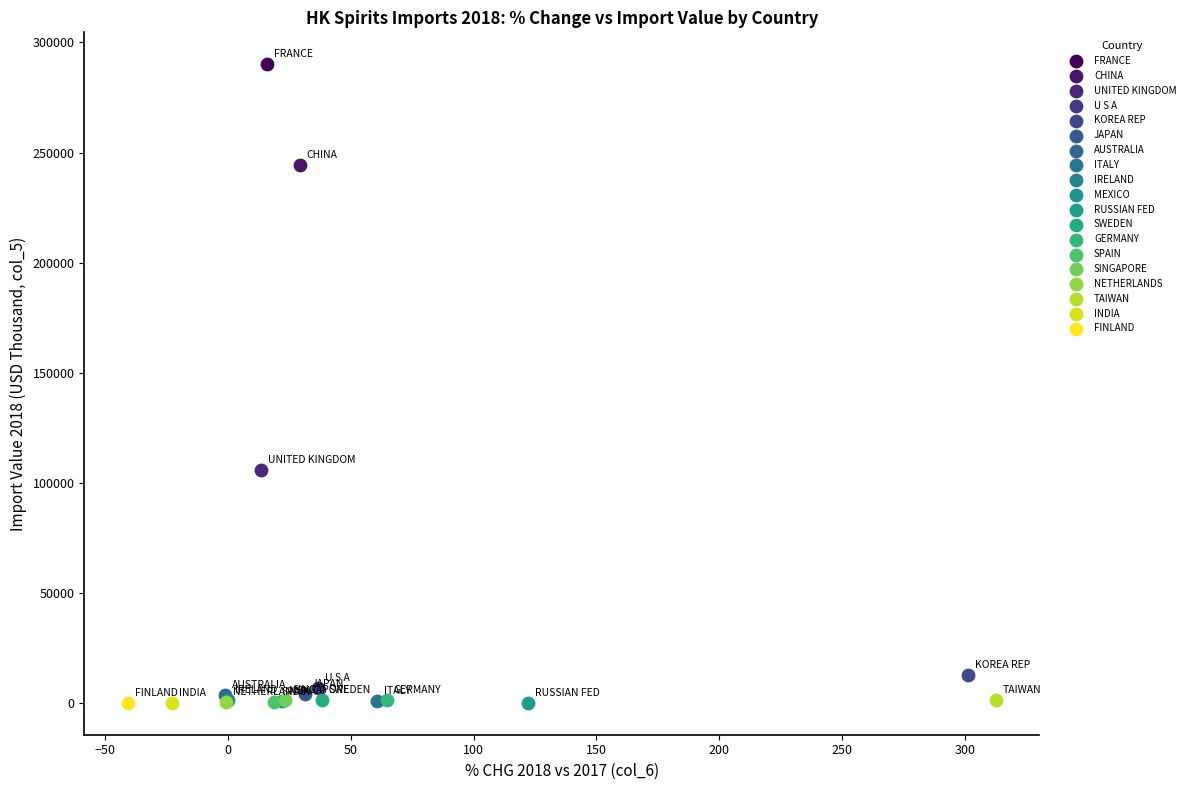

What are all the series names shown in the legend?

FRANCE, CHINA, UNITED KINGDOM, U S A, KOREA REP, JAPAN, AUSTRALIA, ITALY, IRELAND, MEXICO, RUSSIAN FED, SWEDEN, GERMANY, SPAIN, SINGAPORE, NETHERLANDS, TAIWAN, INDIA, FINLAND